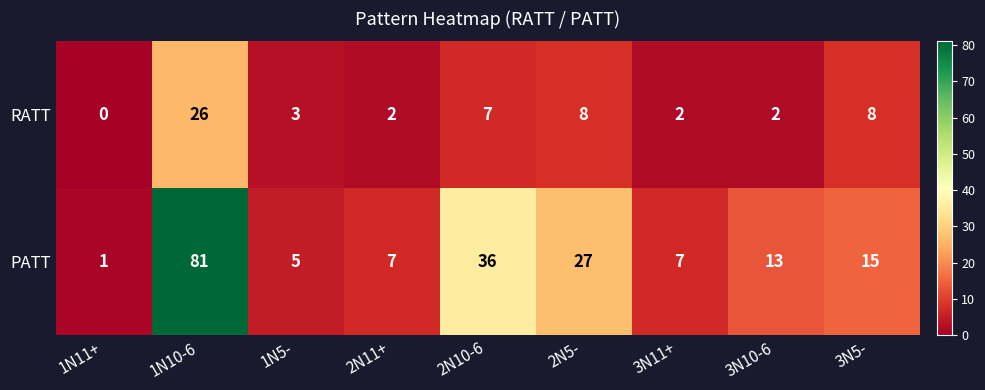

At which category does the chart reach its minimum across all series?

1N11+